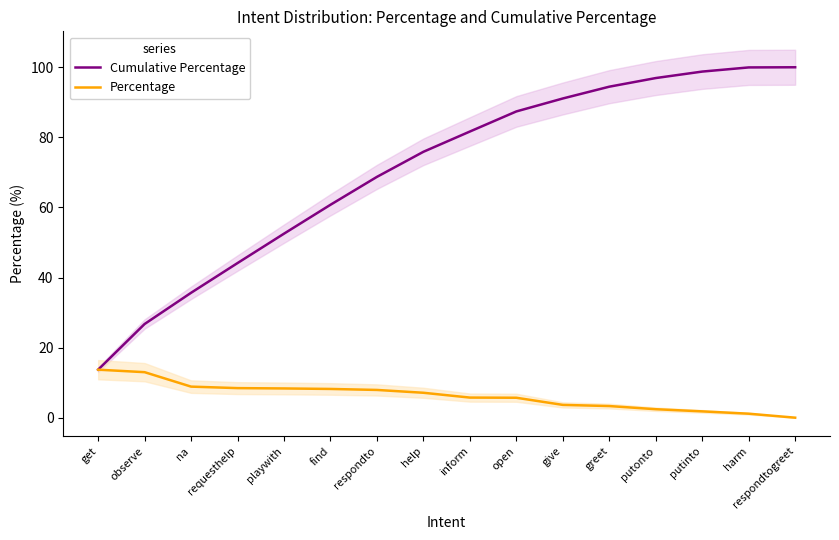

What position from the right is putonto?

4